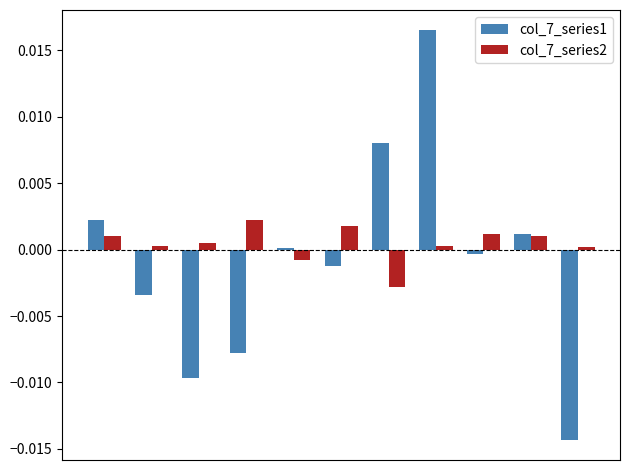

How many distinct data groups are displayed?

2